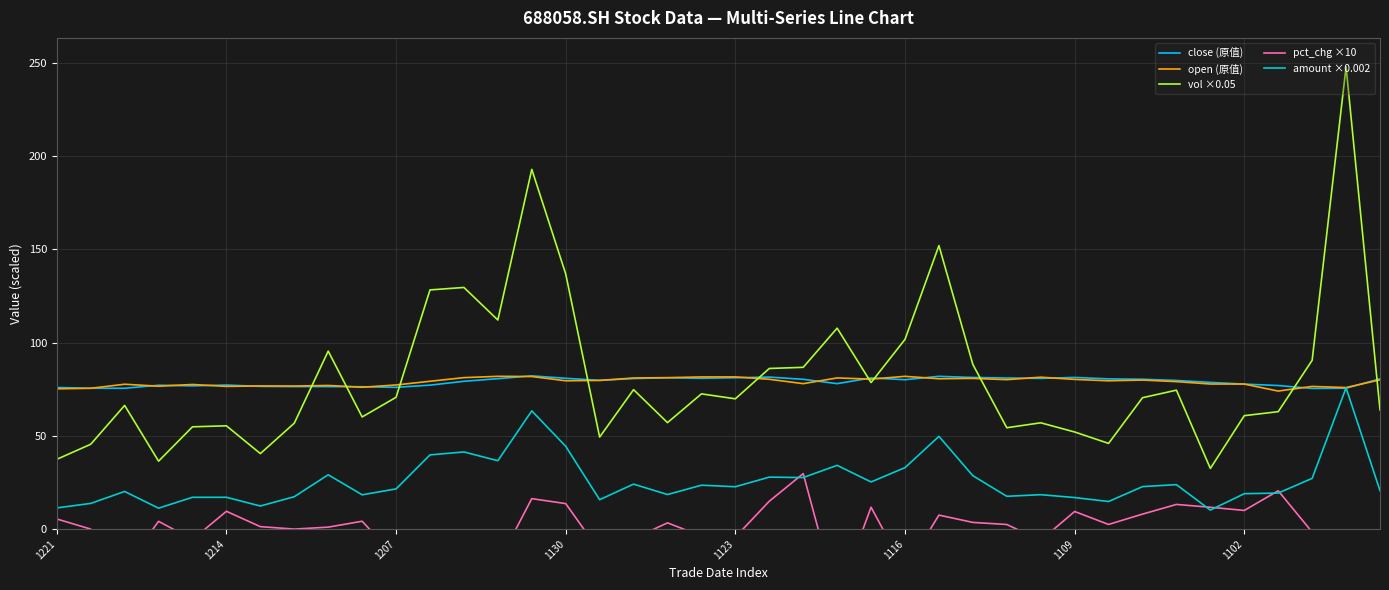

The open (原值) series shows 139.1 at 1109. True or false?

False